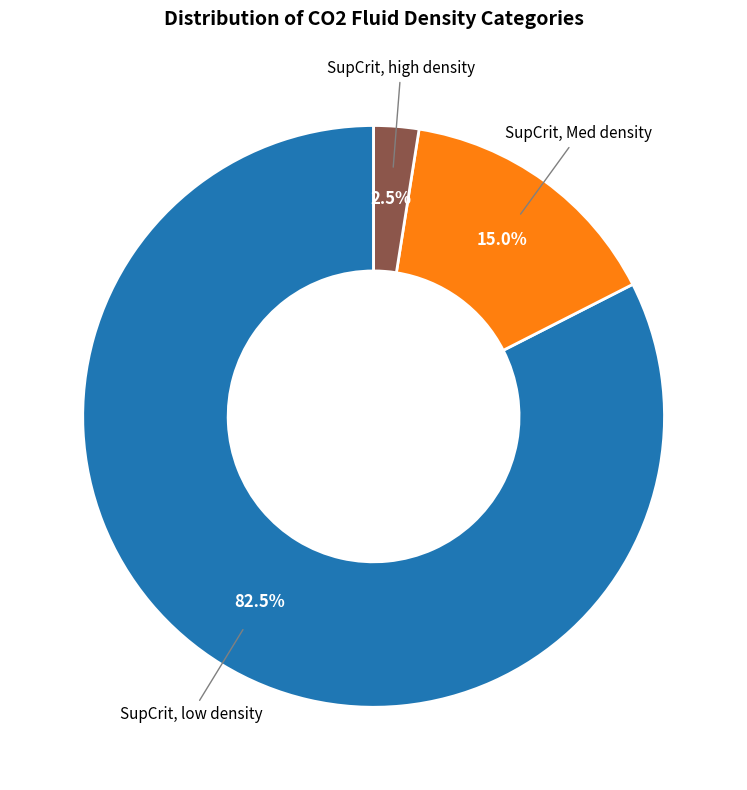

Is there a majority slice in this chart?

Yes